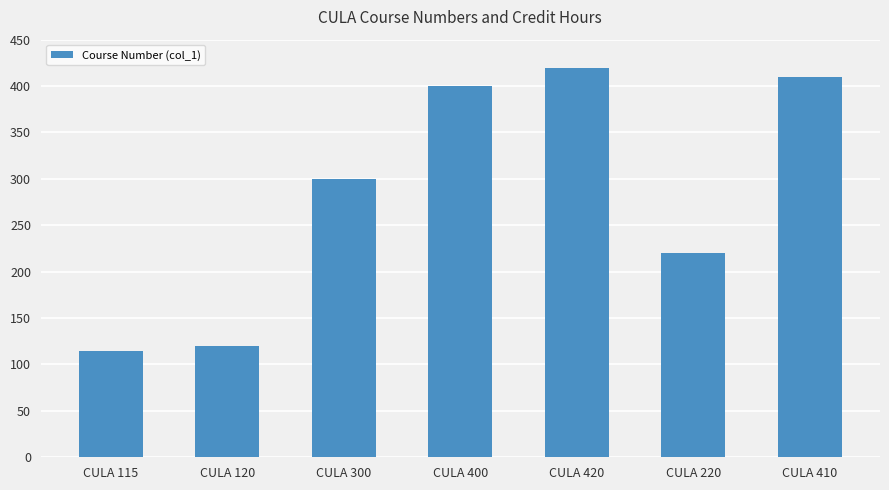

What is the average value?

284